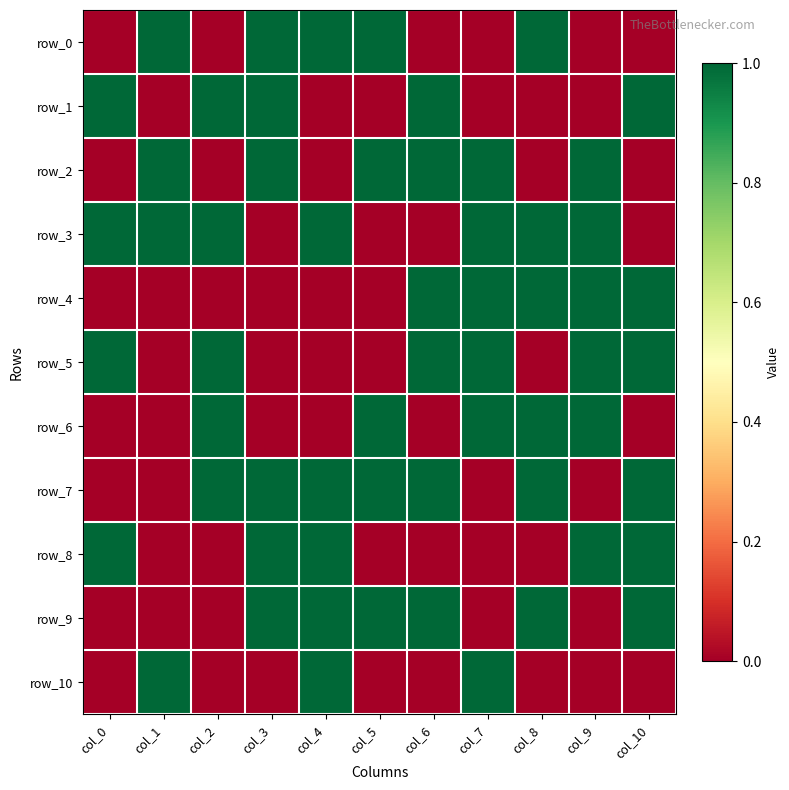

Rank the series by their maximum value, from lowest to highest.

row_0, row_1, row_2, row_3, row_4, row_5, row_6, row_7, row_8, row_9, row_10